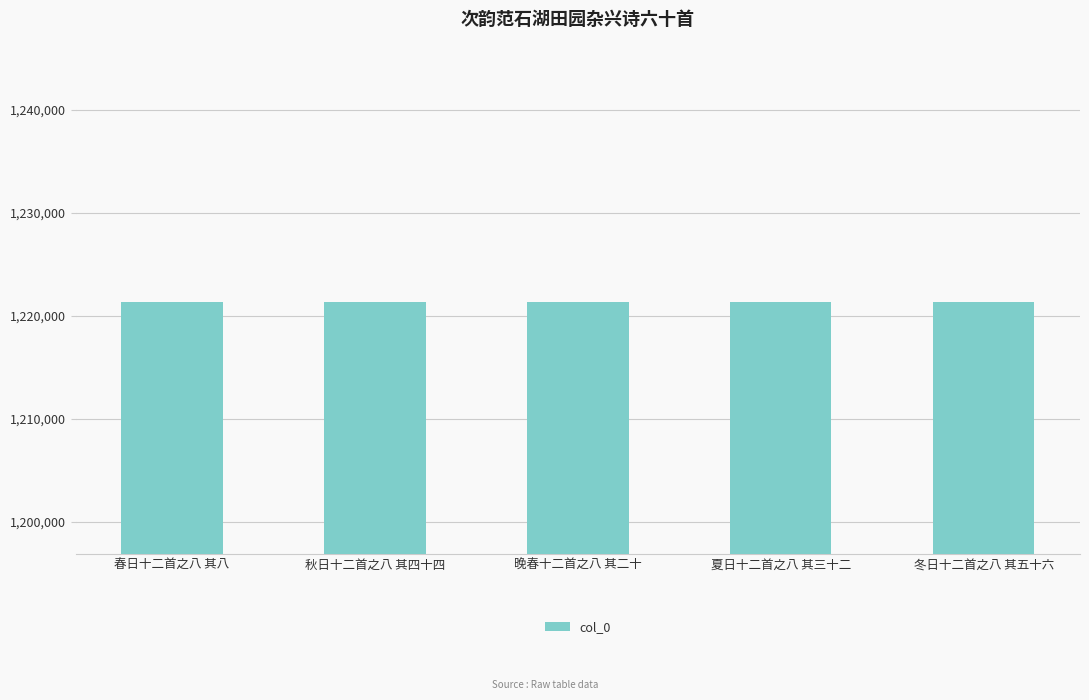

What is the smallest value displayed?

1221307